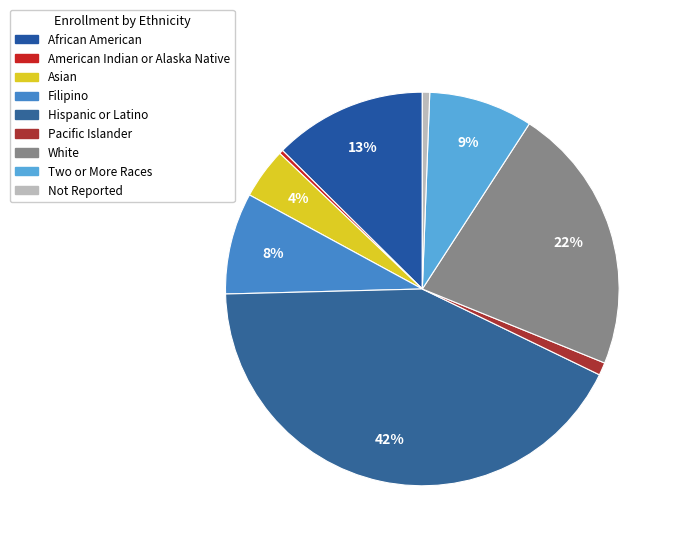

How many segments does this pie chart have?

9